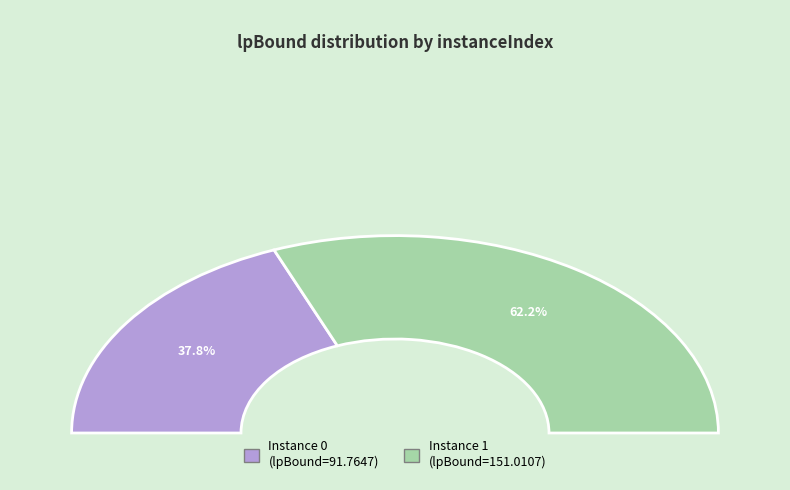

To the nearest percent, what percentage of the pie is 1?

62%